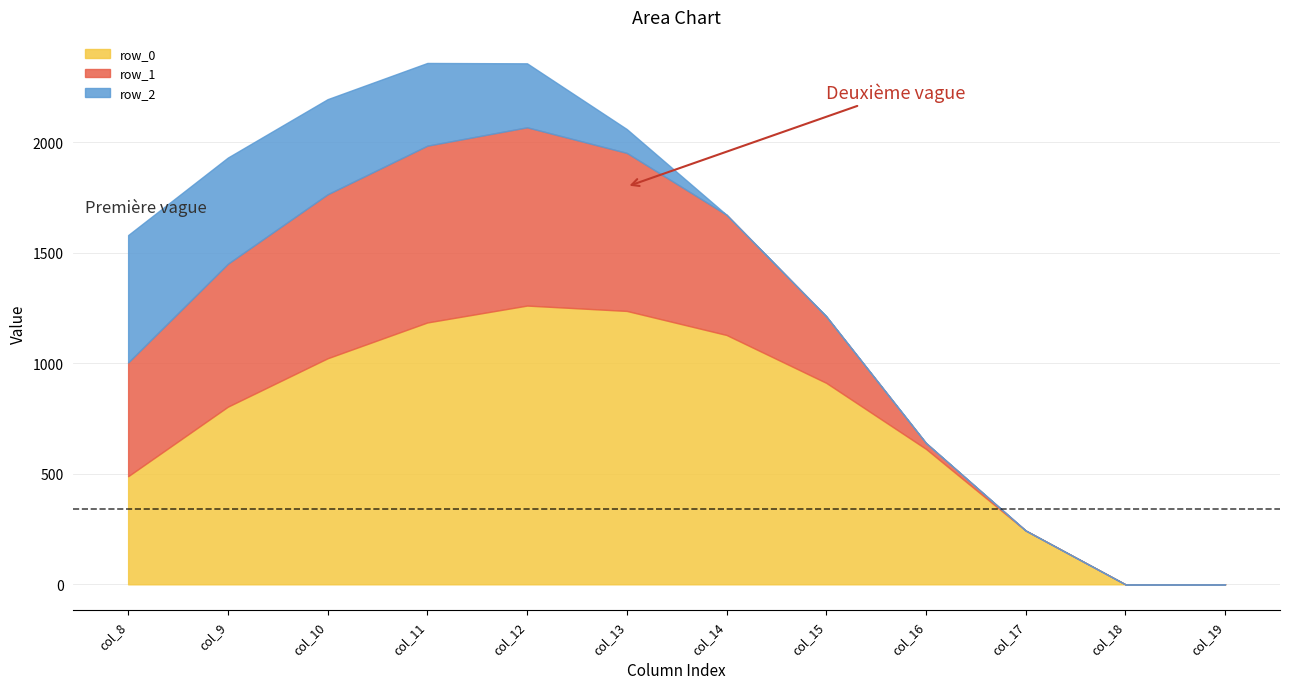

How many interior local peaks does the row_0 series have?

1